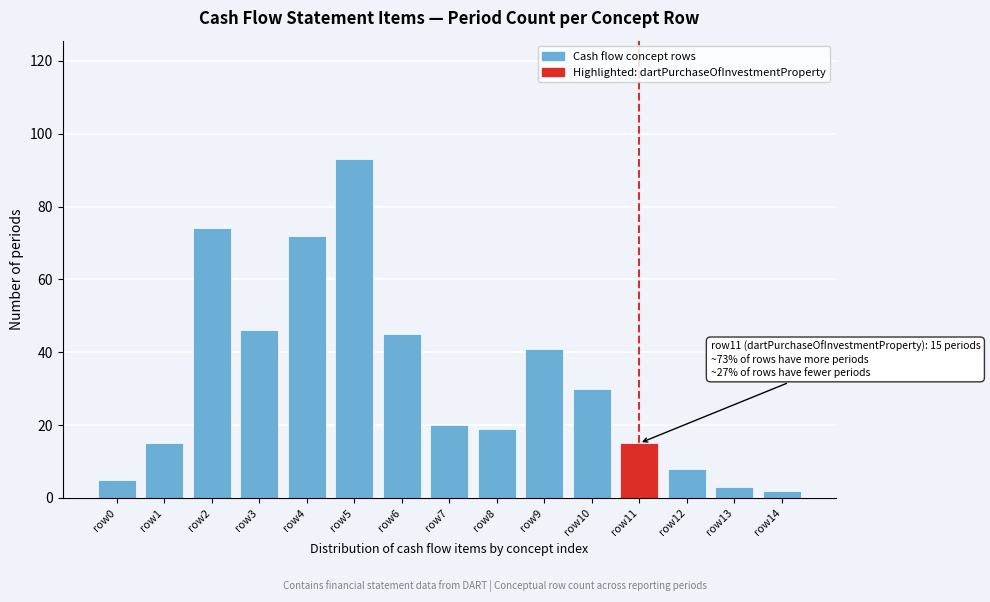

Reading right to left, transcribe all the data shown in this chart.

2	3	8	15	30	41	19	20	45	93	72	46	74	15	5